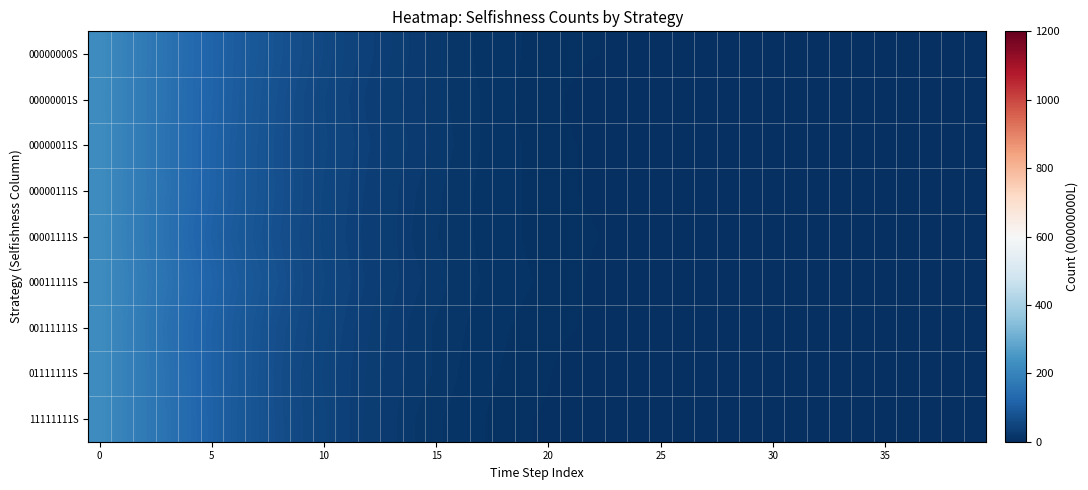

How many distinct data groups are displayed?

9